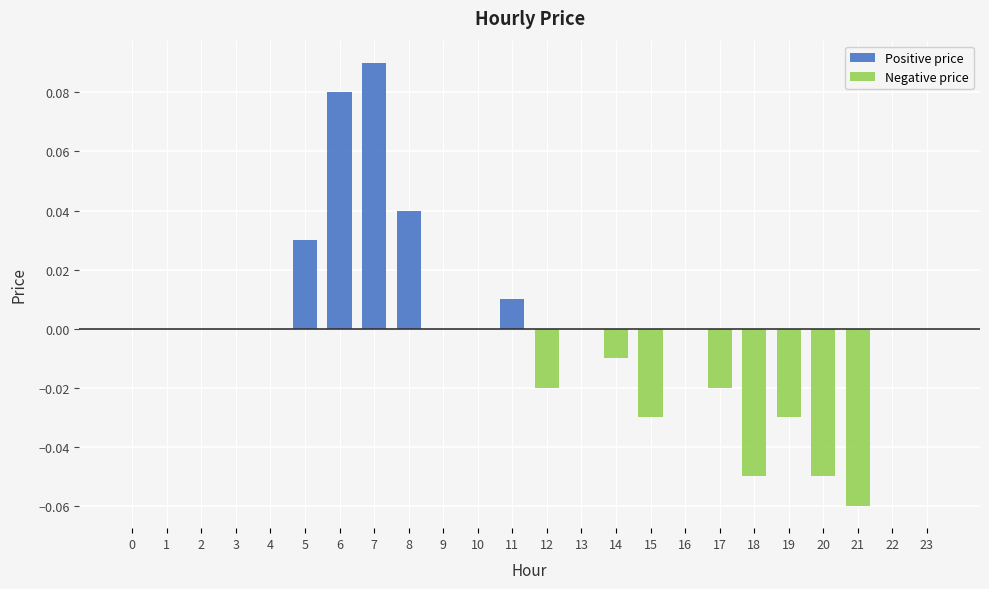

What is the difference between the second highest and second lowest values in the Positive price series?

0.1